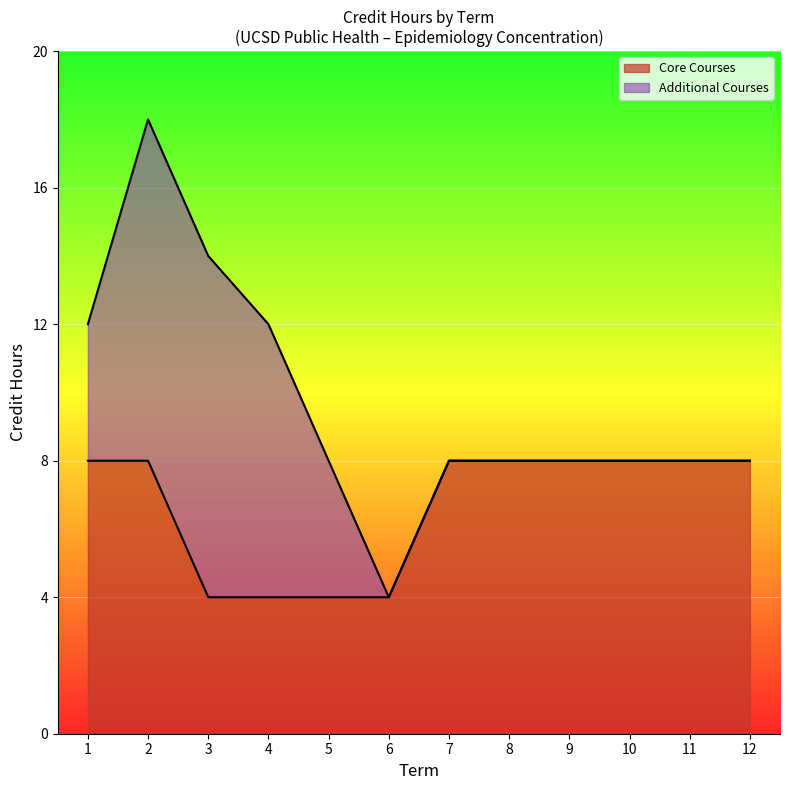

What is the maximum value for Core Courses?

8